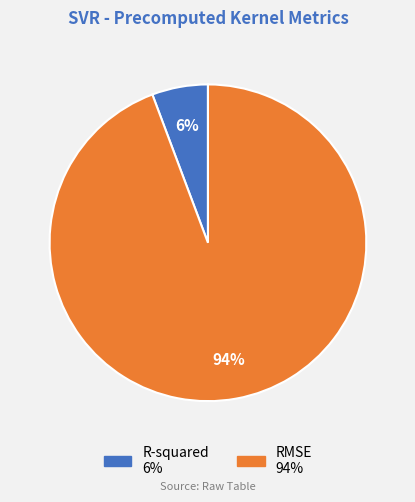

Does R-squared account for over 50% of the chart?

No